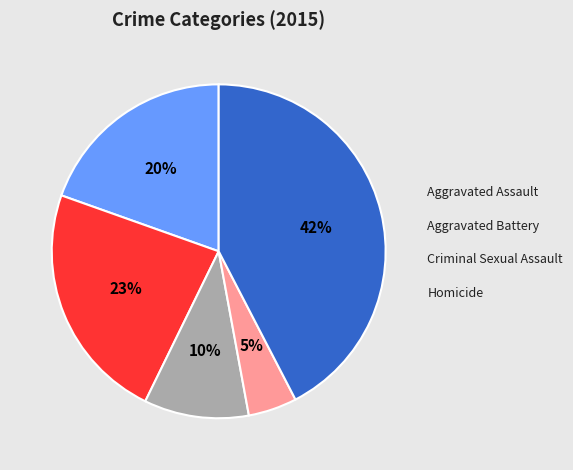

Is there any slice that represents more than half of the pie?

No